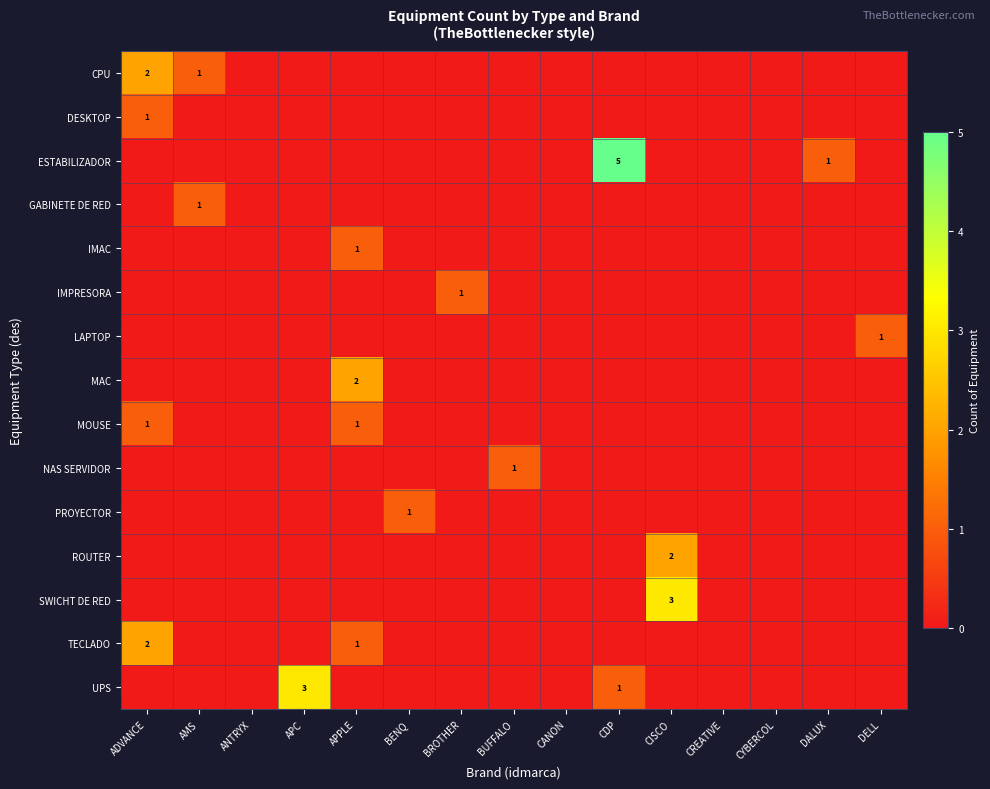

The PROYECTOR series shows 1 at BUFFALO. True or false?

False